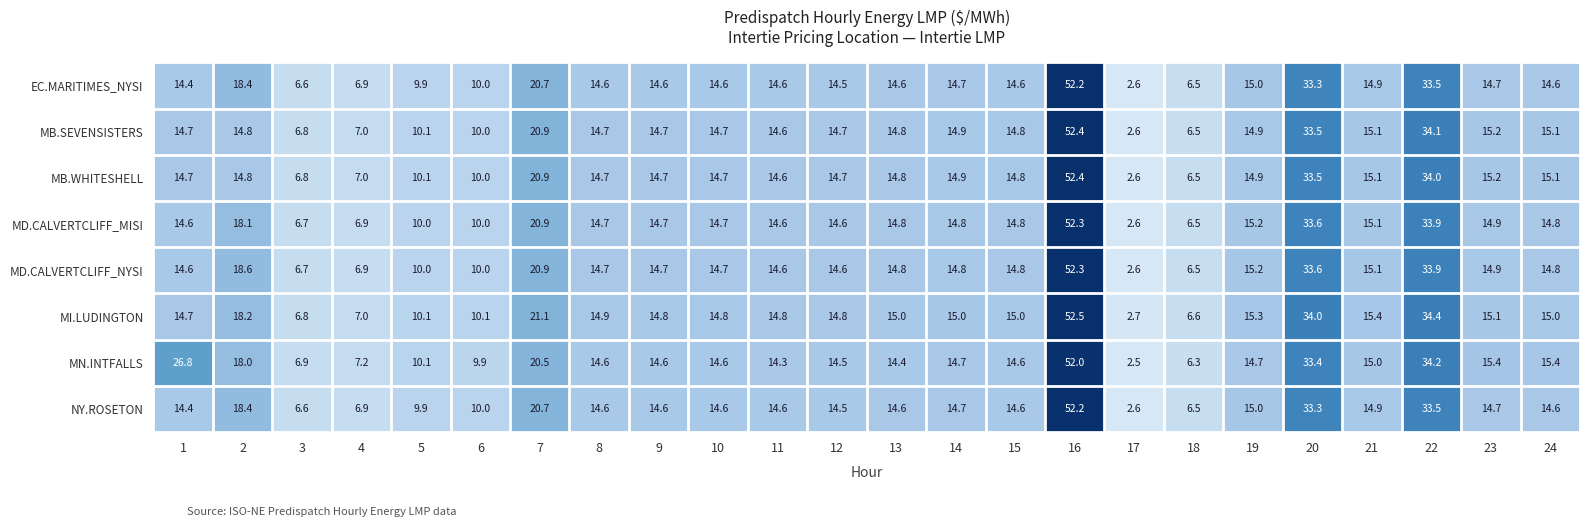

What is the minimum value for MD.CALVERTCLIFF_NYSI?

2.6